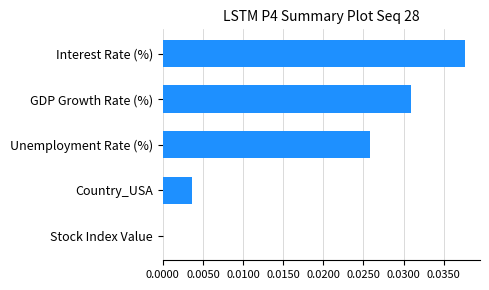

At which label is the value closest to 0?

Stock Index Value